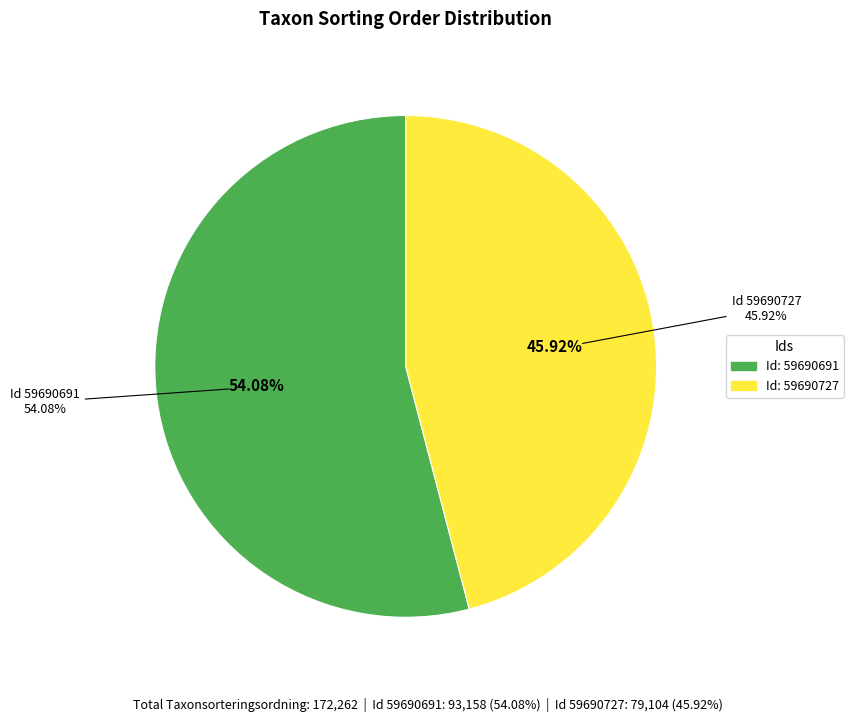

What percentage do 59690691 and 59690727 together represent?

100.0%